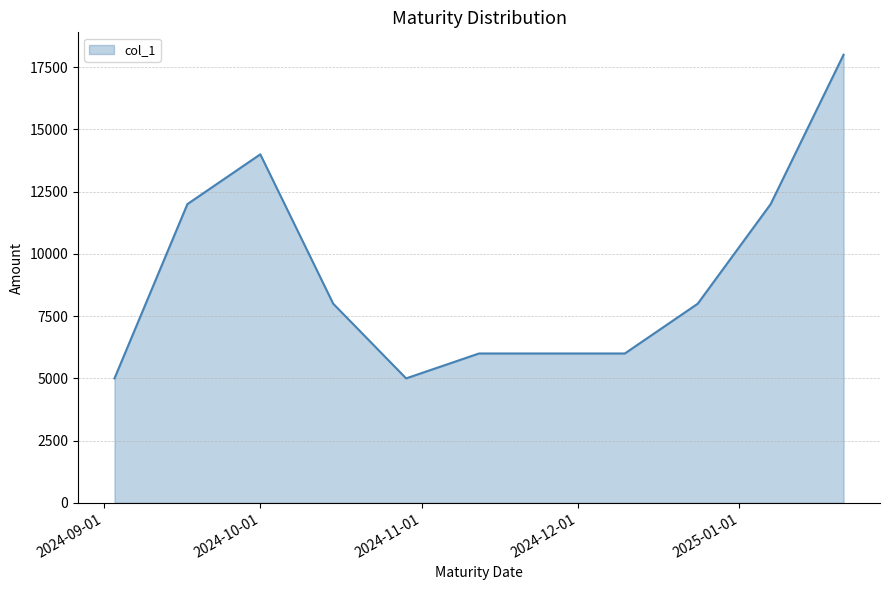

What is the difference between the maximum and minimum values?

13000